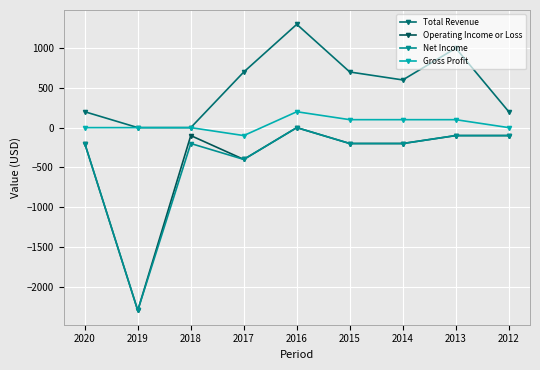

True or false: Total Revenue and Gross Profit intersect in this chart.

False